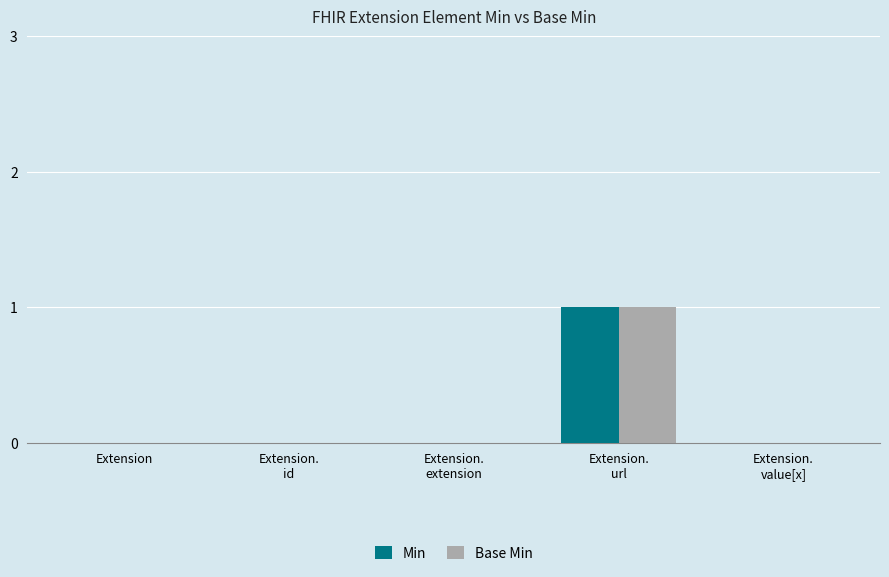

True or false: Base Min has a value of 0 at Extension.

True